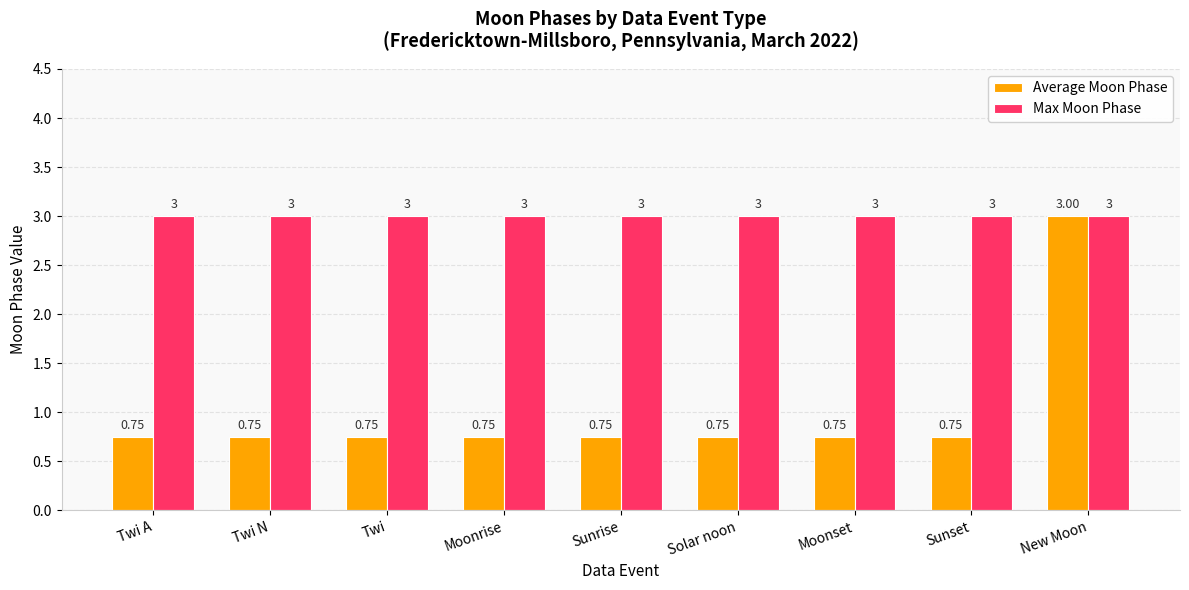

Which category has the highest value in the Average Moon Phase series?

New Moon